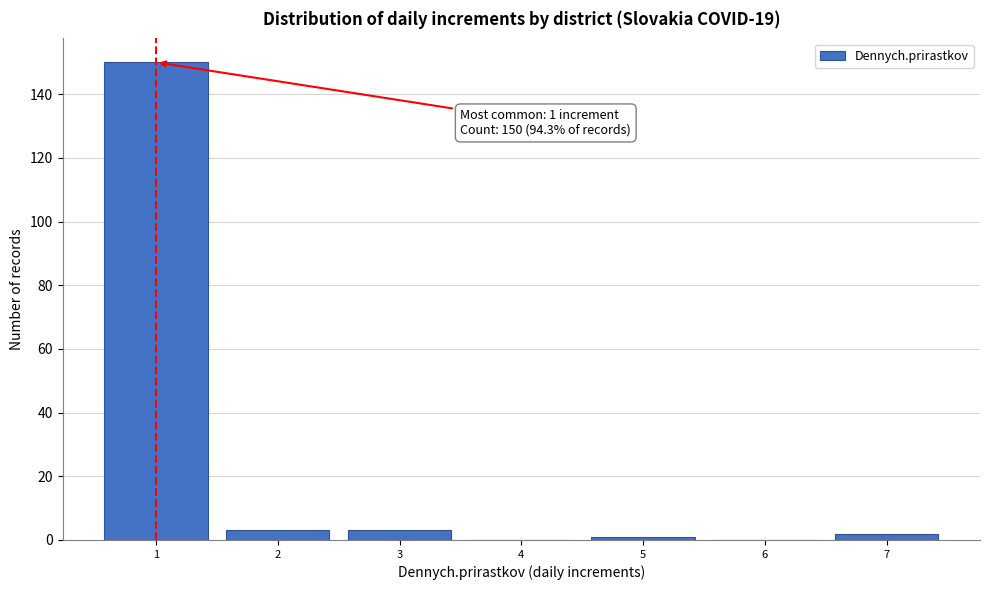

Over which range of the x-axis is the bar tallest?

0.5 to 1.5